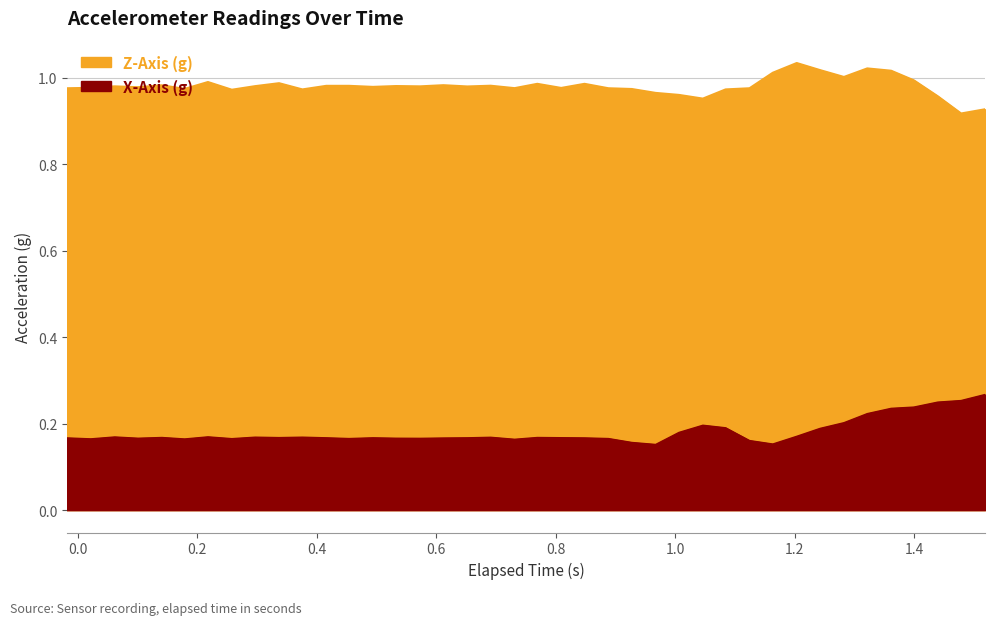

True or false: X-Axis (g) and Z-Axis (g) intersect in this chart.

False